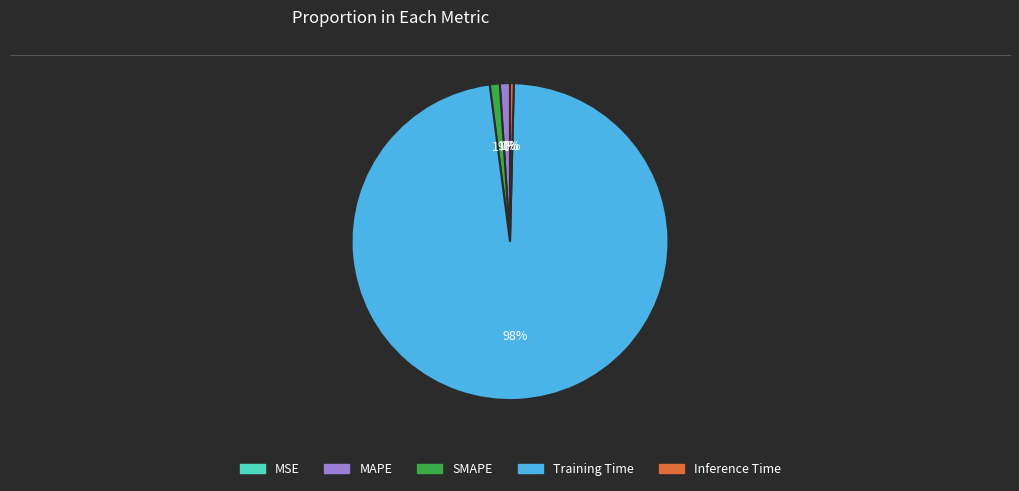

The SMAPE slice represents 1% of the pie. True or false?

True